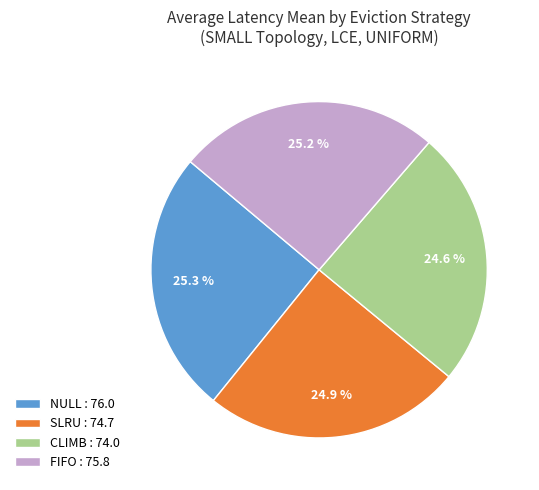

What percentage do NULL and FIFO together represent?

50.5%